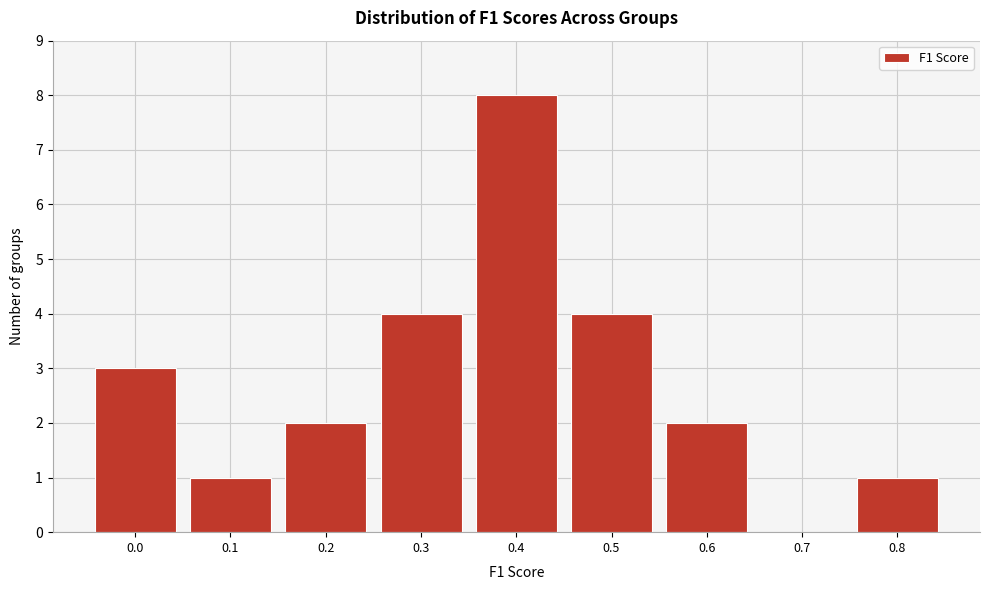

Reading left to right, transcribe all the data shown in this chart.

0.0=3	0.1=1	0.2=2	0.3=4	0.4=8	0.5=4	0.6=2	0.7=0	0.8=1